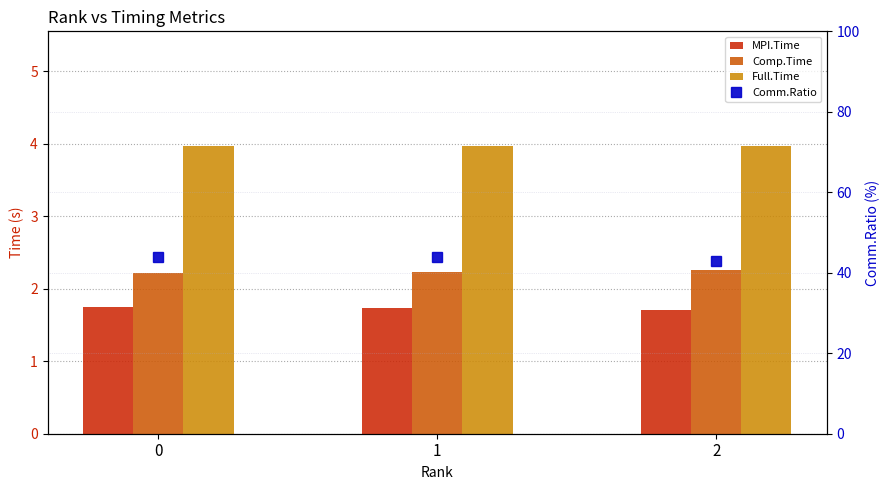

Reading right to left, what are all the values shown in this chart?

MPI.Time: 2=1.7	1=1.7	0=1.7
Comp.Time: 2=2.3	1=2.2	0=2.2
Full.Time: 2=4.0	1=4.0	0=4.0
Comm.Ratio: 2=43.0	1=43.8	0=43.9